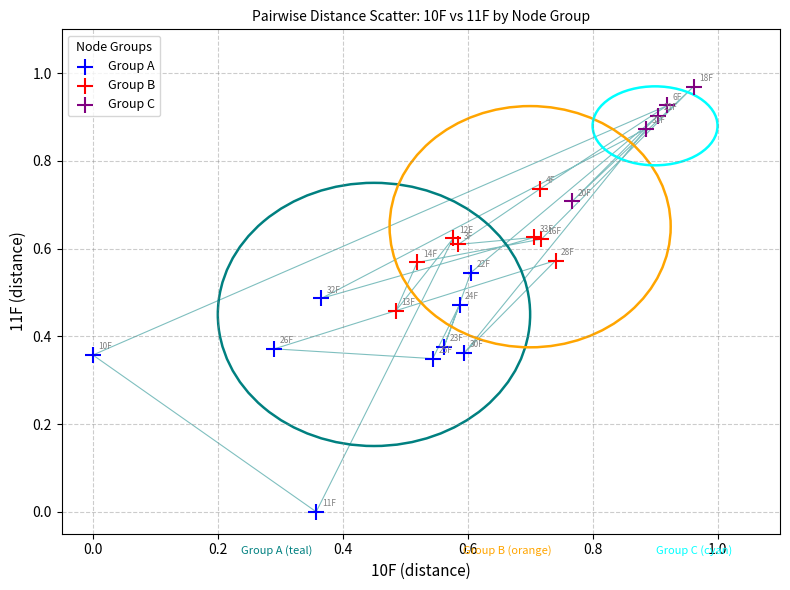

Which series reaches the maximum Y coordinate?

Group C